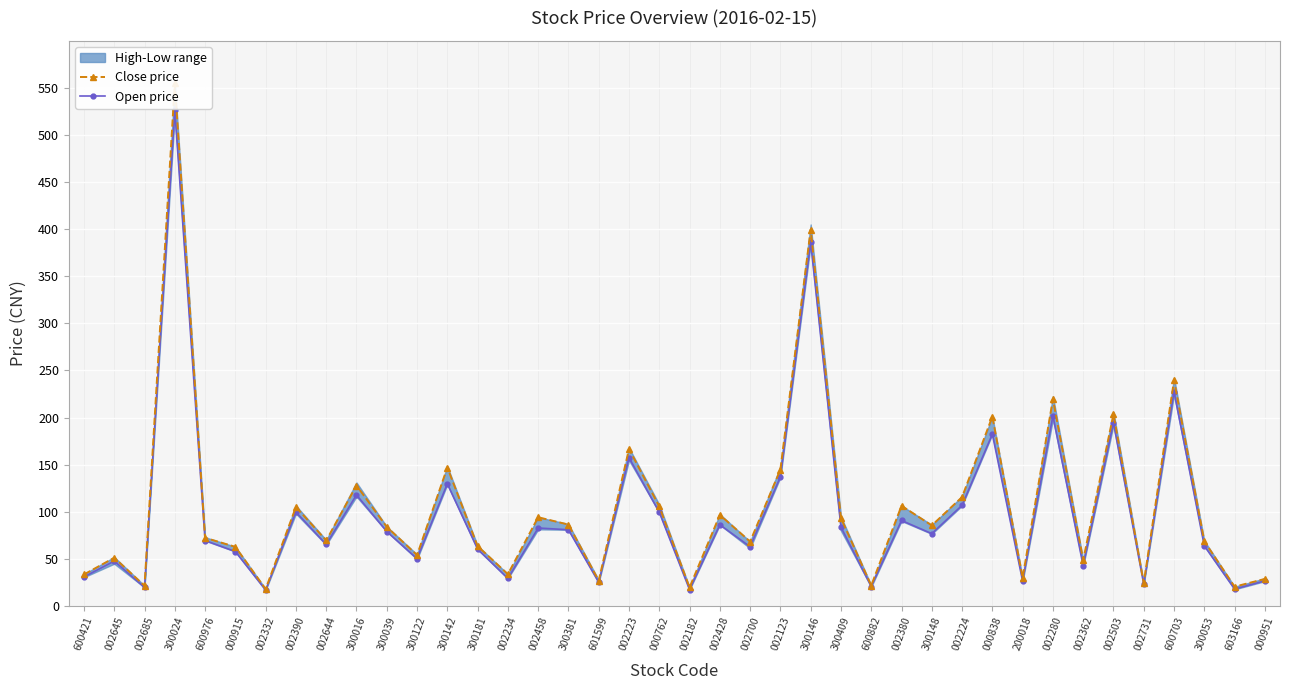

Reading left to right, list all the values displayed in this chart.

Close price: 33.3	51.1	21.3	554.9	72.2	62.7	17.9	105.0	69.4	127.8	83.9	53.9	146.9	63.4	33.6	94.1	86.3	26.8	166.6	105.5	19.6	96.5	68.3	144.8	399.6	93.2	21.6	106.3	85.4	115.5	201.1	29.9	219.6	48.6	203.5	24.2	239.5	68.6	20.4	28.6
Open price: 30.7	47.5	19.6	526.1	69.4	57.7	16.7	99.6	65.2	117.8	78.9	50.1	129.7	60.3	29.1	82.7	80.8	25.0	157.5	99.4	17.2	86.2	62.8	137.0	386.0	83.6	20.5	90.7	76.7	106.8	182.4	26.3	201.9	42.6	194.5	22.9	227.5	63.7	17.8	26.5